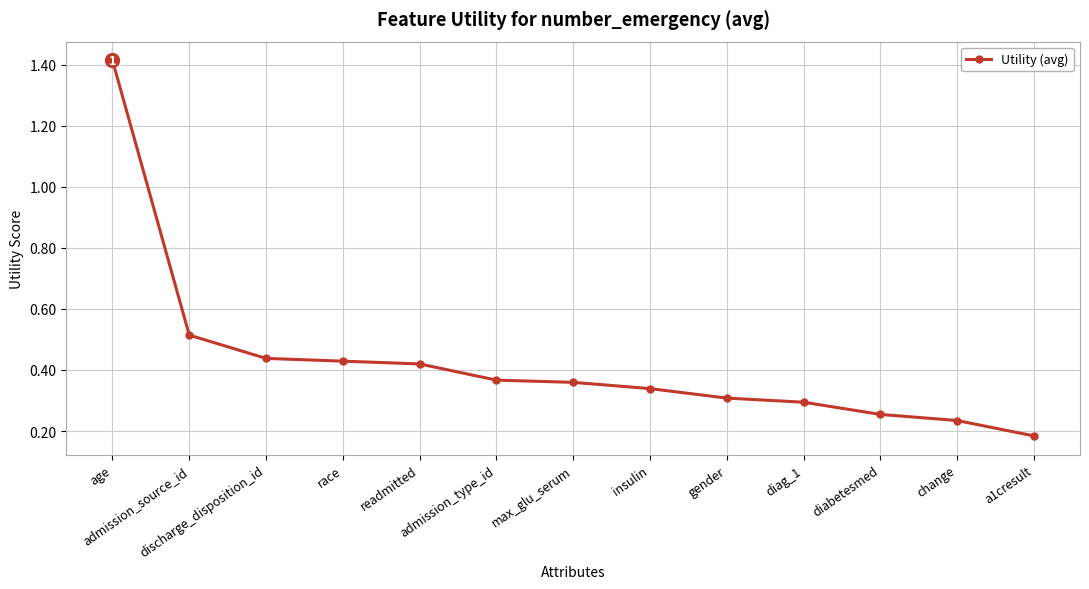

How many values are between 0 and 1?

12